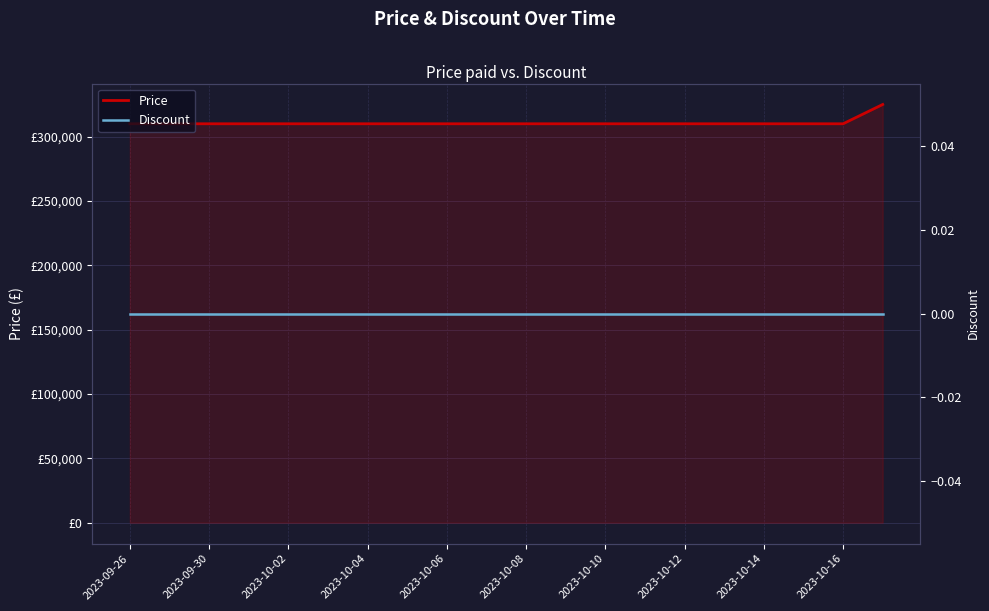

At how many categories does at least one series exceed 218516?

20